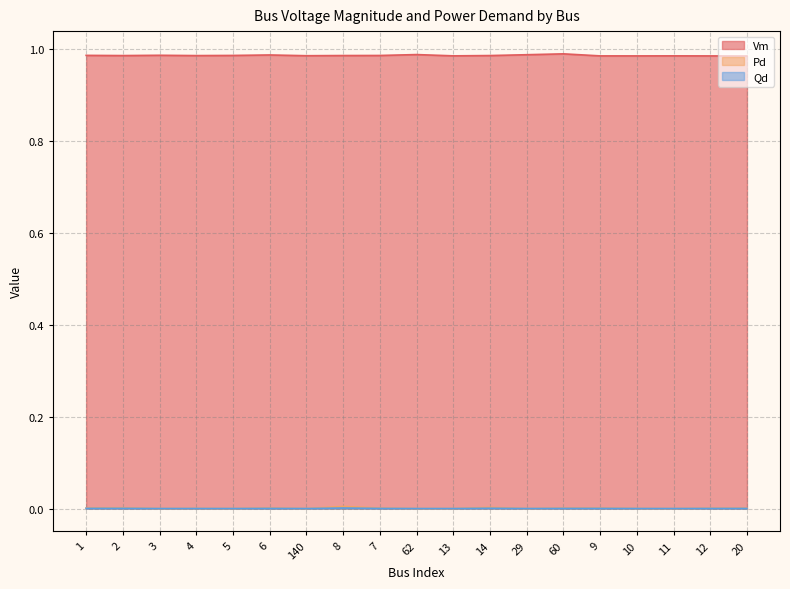

What value does the Vm series have at 2?

1.0